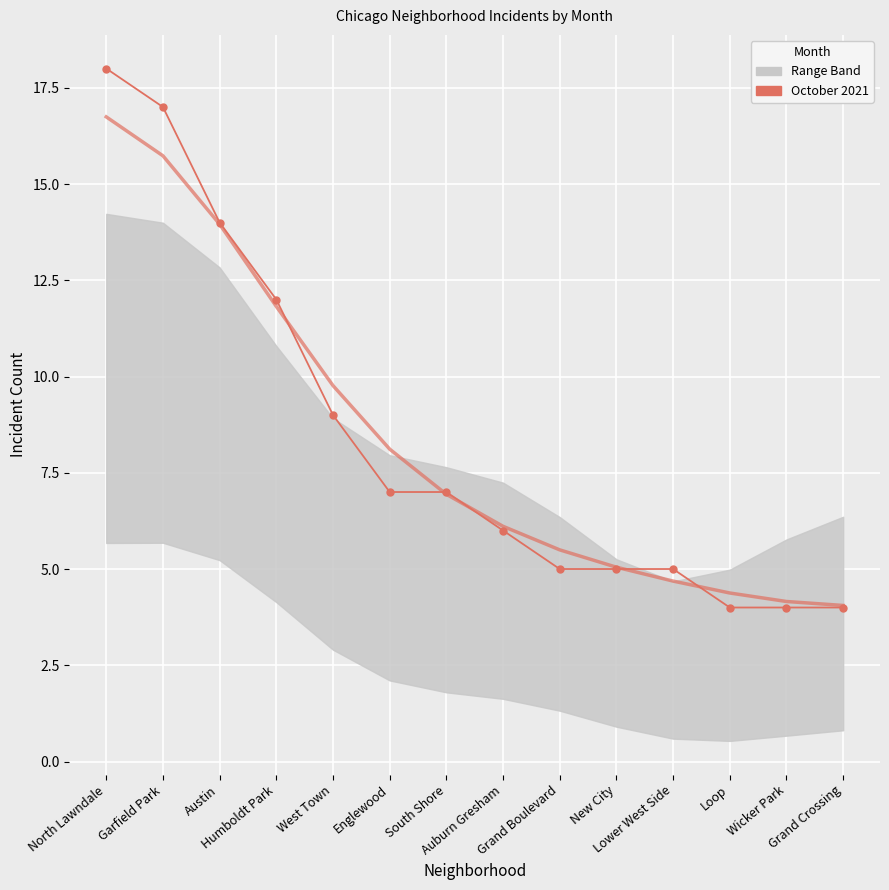

How many values in the October 2021 series are below 7?

7